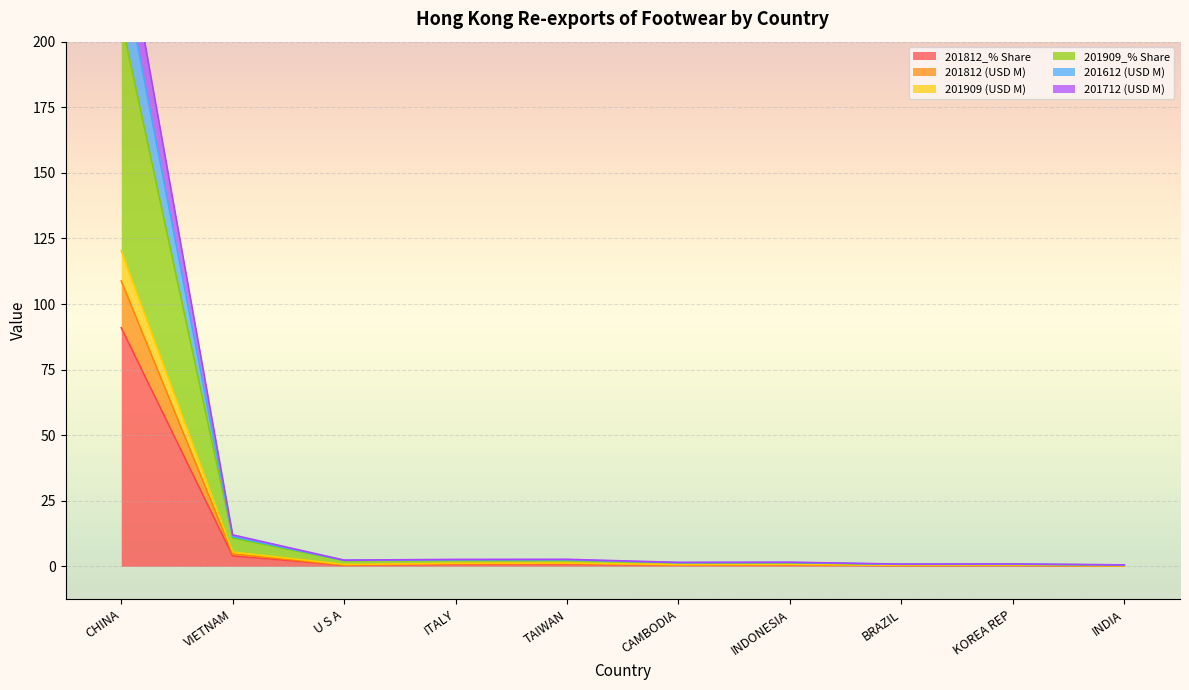

In 201712 (USD M), how many points are lower than both neighbors (excluding endpoints)?

3